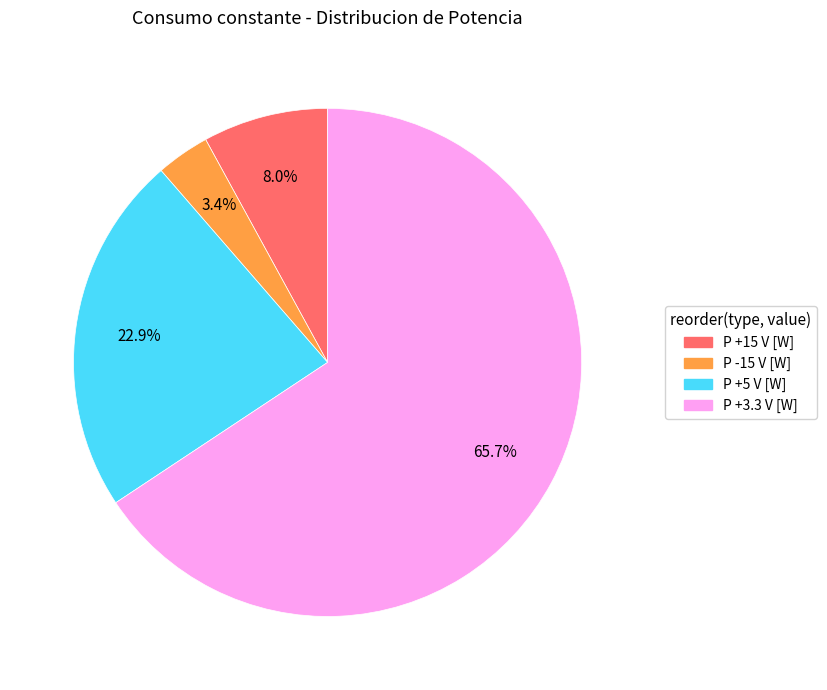

To the nearest percent, what is the difference between the largest and smallest slice percentages?

62%